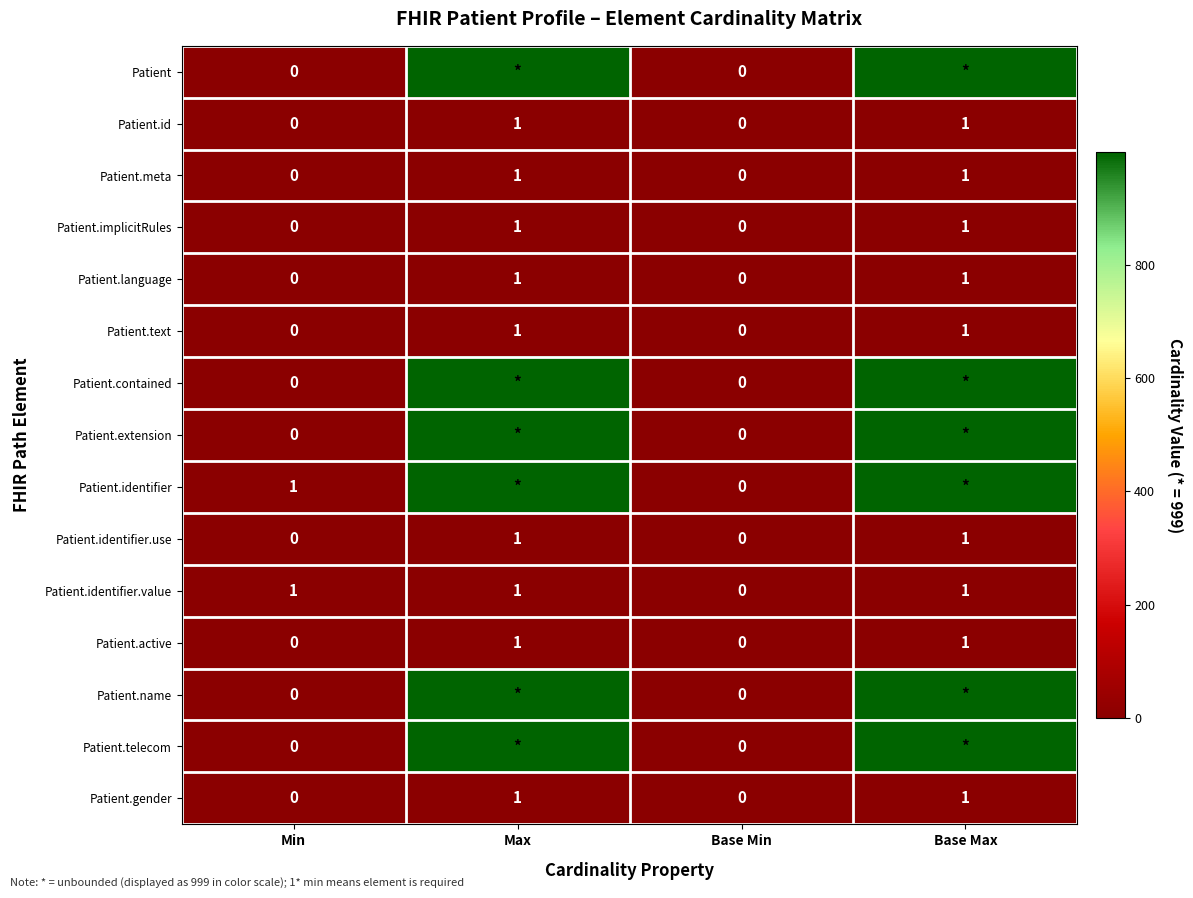

Is it true that Patient.text equals 0 at Min?

True